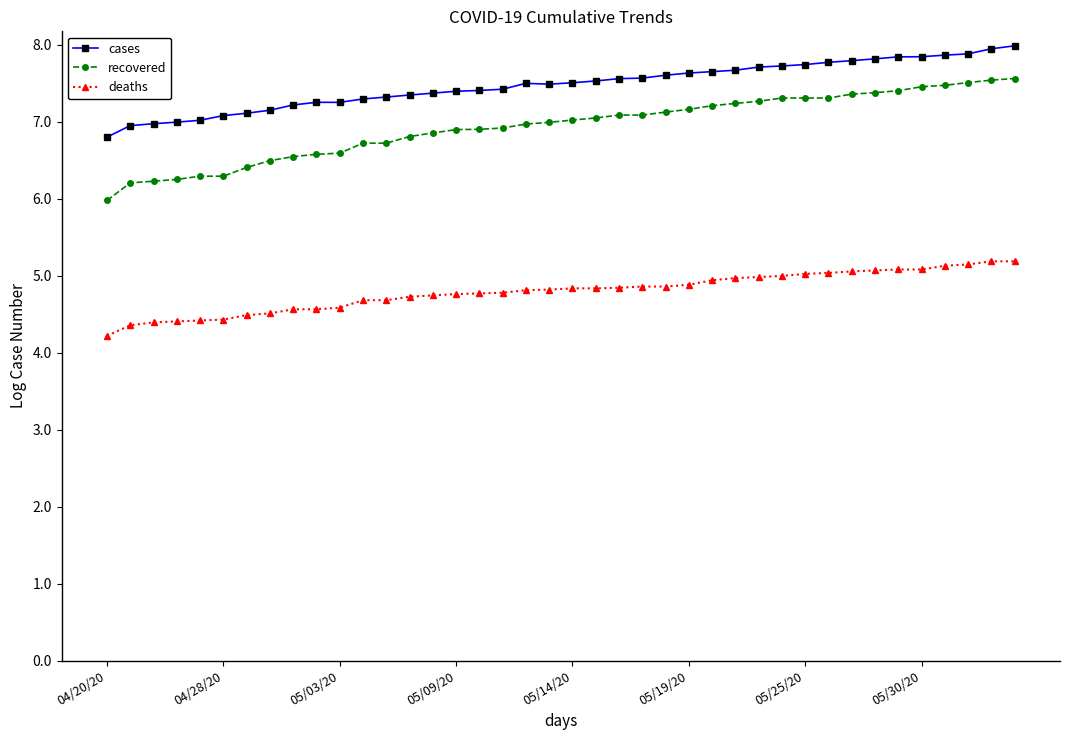

What is the average value of the deaths series?

4.8